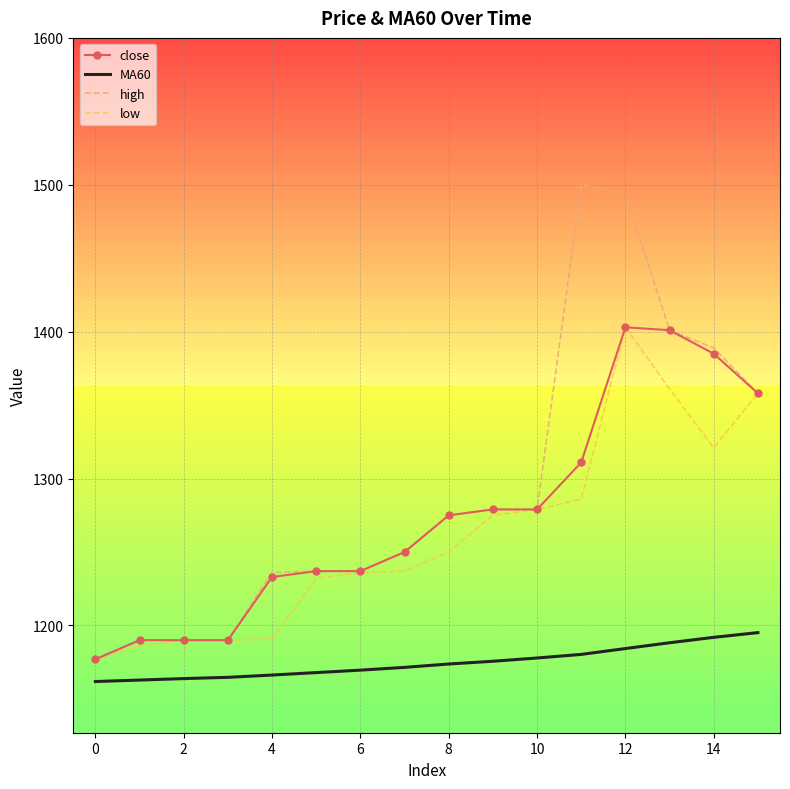

How many series are shown in this chart?

4